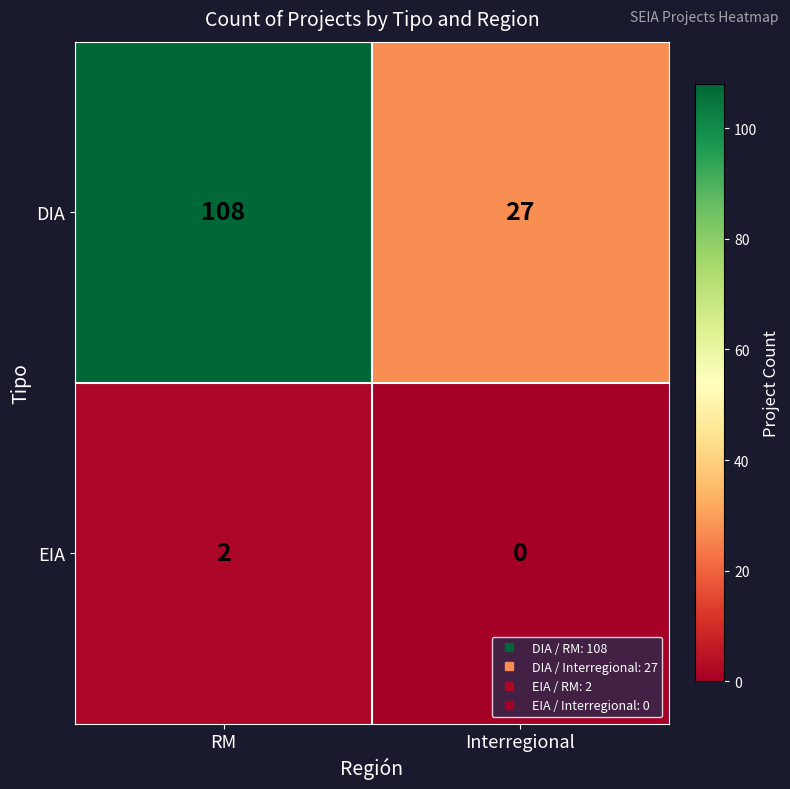

How many categories are shown in the chart?

2